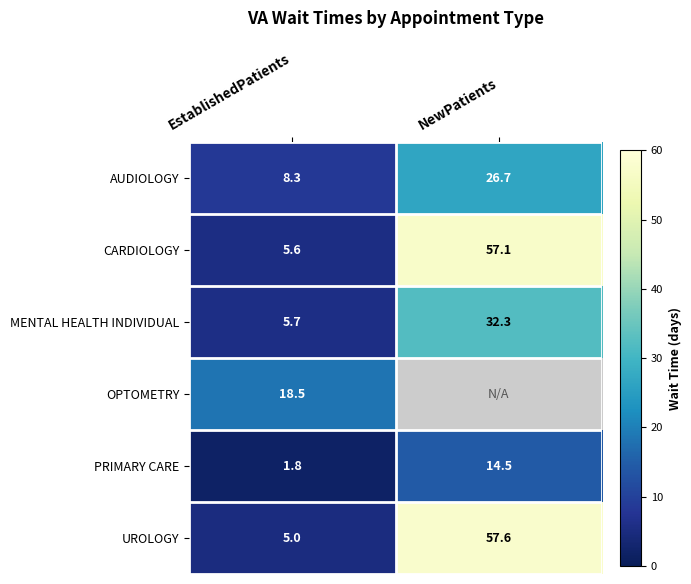

Count the number of data series in this chart.

6